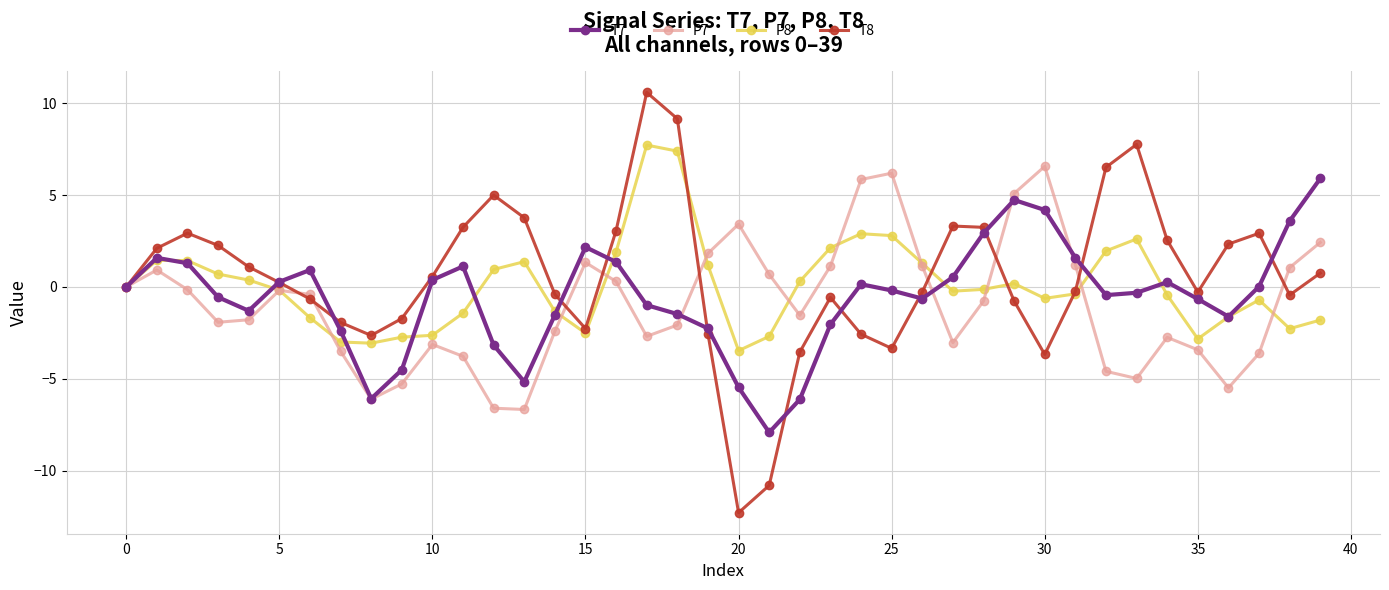

Which series has the largest range (max minus min)?

T8